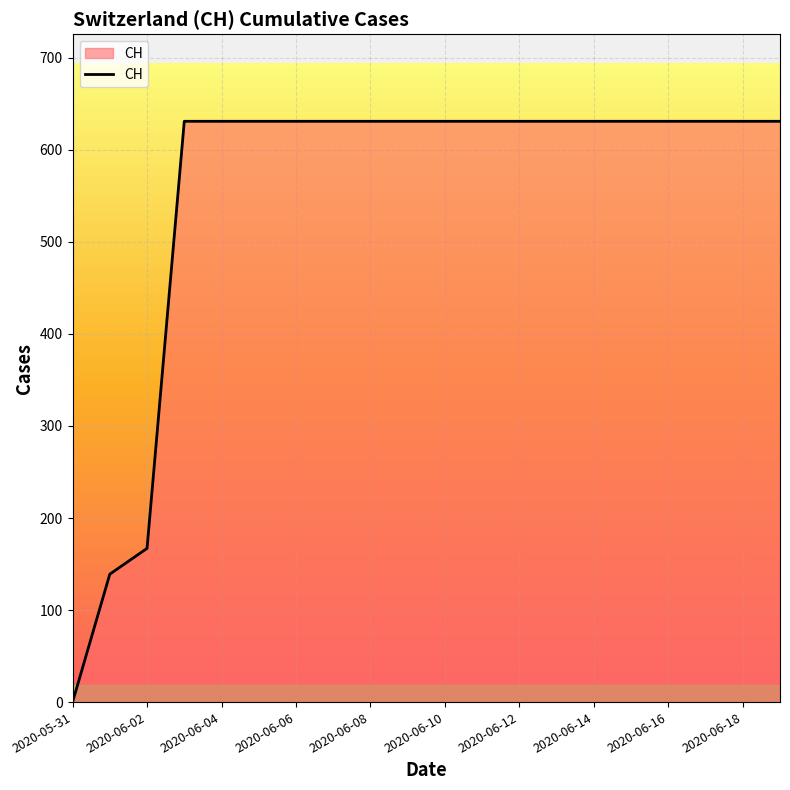

What is the greatest value displayed?

631